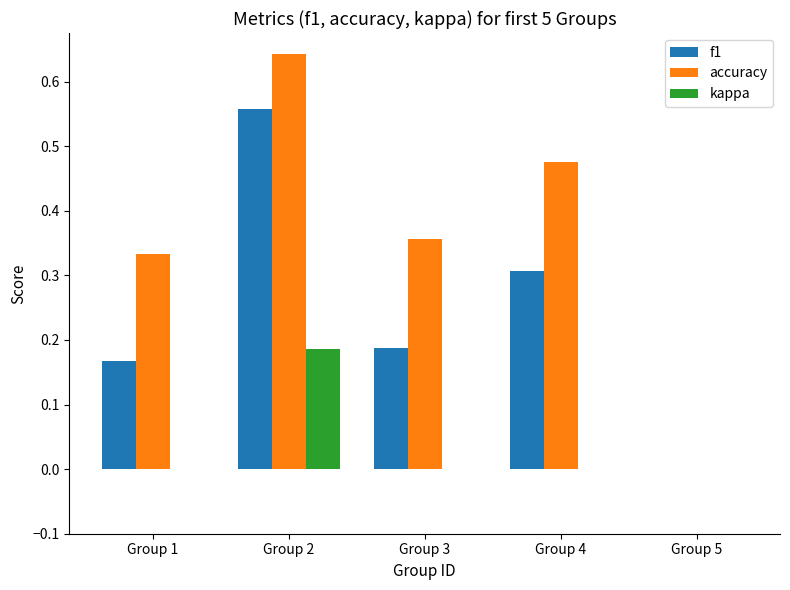

The kappa series shows 0.3 at Group 2. True or false?

False